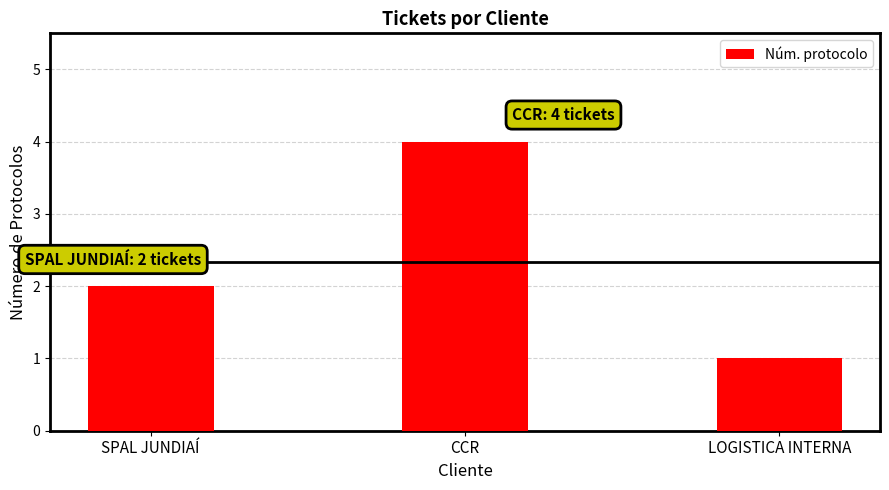

What is the label of the 2nd bar from the left?

CCR